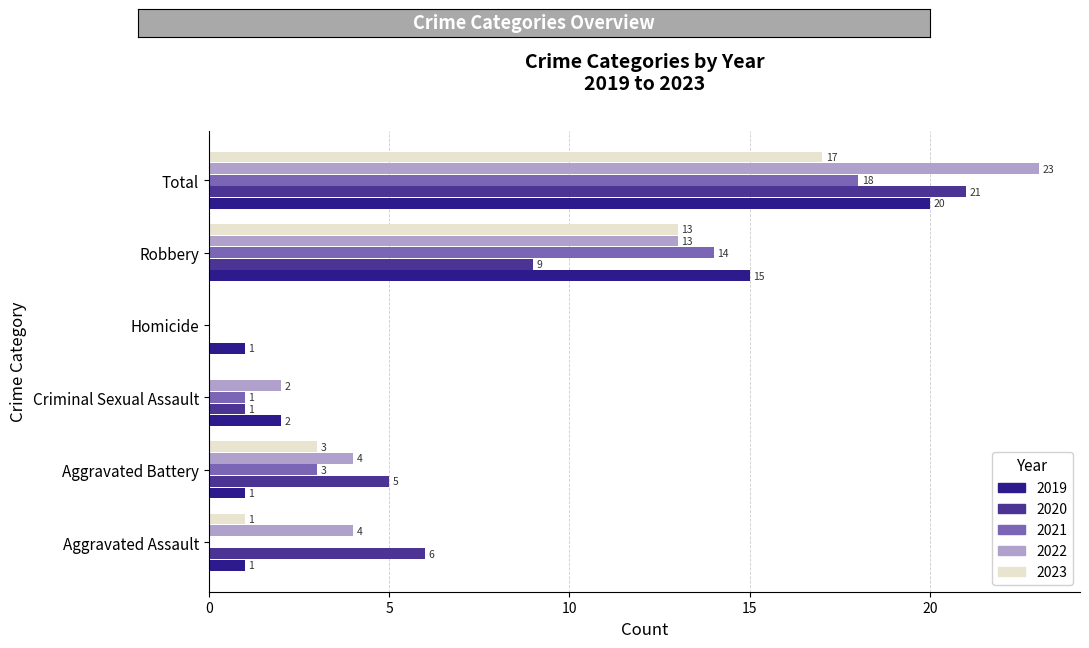

Reading right to left, transcribe all the data shown in this chart.

2019: Total=20	Robbery=15	Homicide=1	Criminal Sexual Assault=2	Aggravated Battery=1	Aggravated Assault=1
2020: Total=21	Robbery=9	Homicide=0	Criminal Sexual Assault=1	Aggravated Battery=5	Aggravated Assault=6
2021: Total=18	Robbery=14	Homicide=0	Criminal Sexual Assault=1	Aggravated Battery=3	Aggravated Assault=0
2022: Total=23	Robbery=13	Homicide=0	Criminal Sexual Assault=2	Aggravated Battery=4	Aggravated Assault=4
2023: Total=17	Robbery=13	Homicide=0	Criminal Sexual Assault=0	Aggravated Battery=3	Aggravated Assault=1